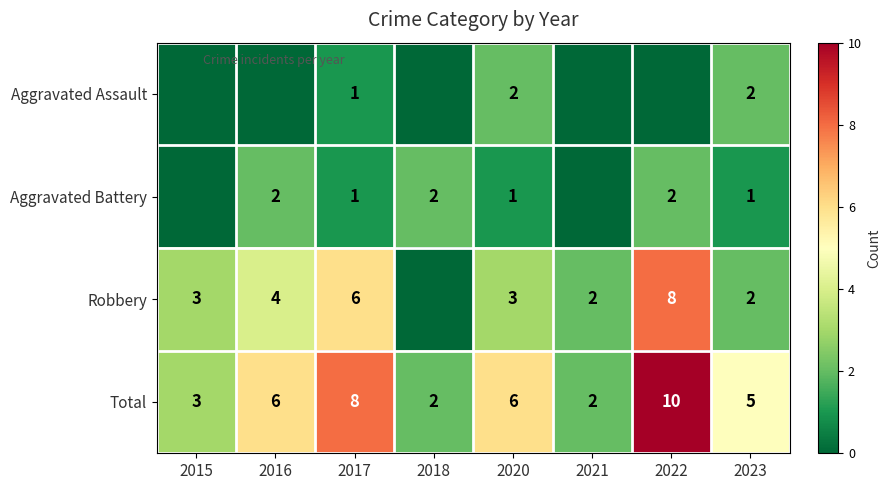

What is the sum of the Aggravated Battery values at 2020 and 2018?

3